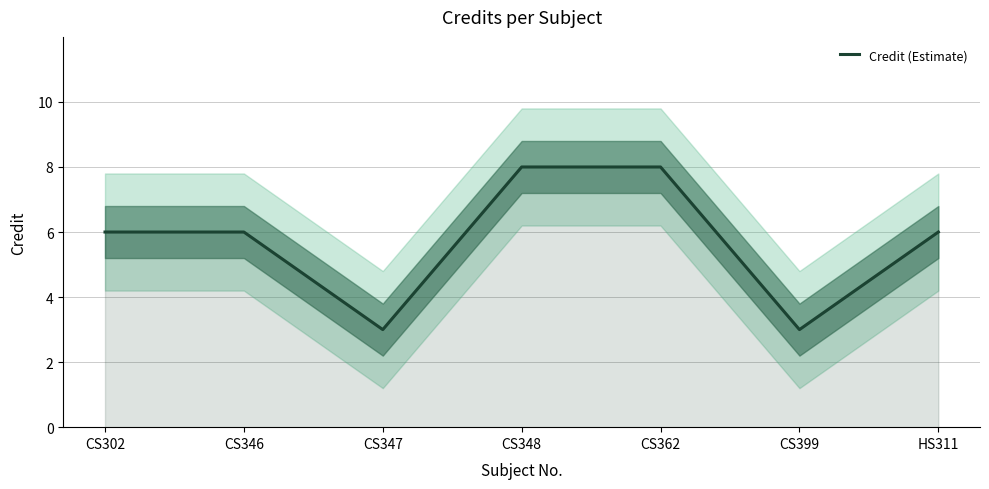

What is the value of the 3rd point from the left?

3